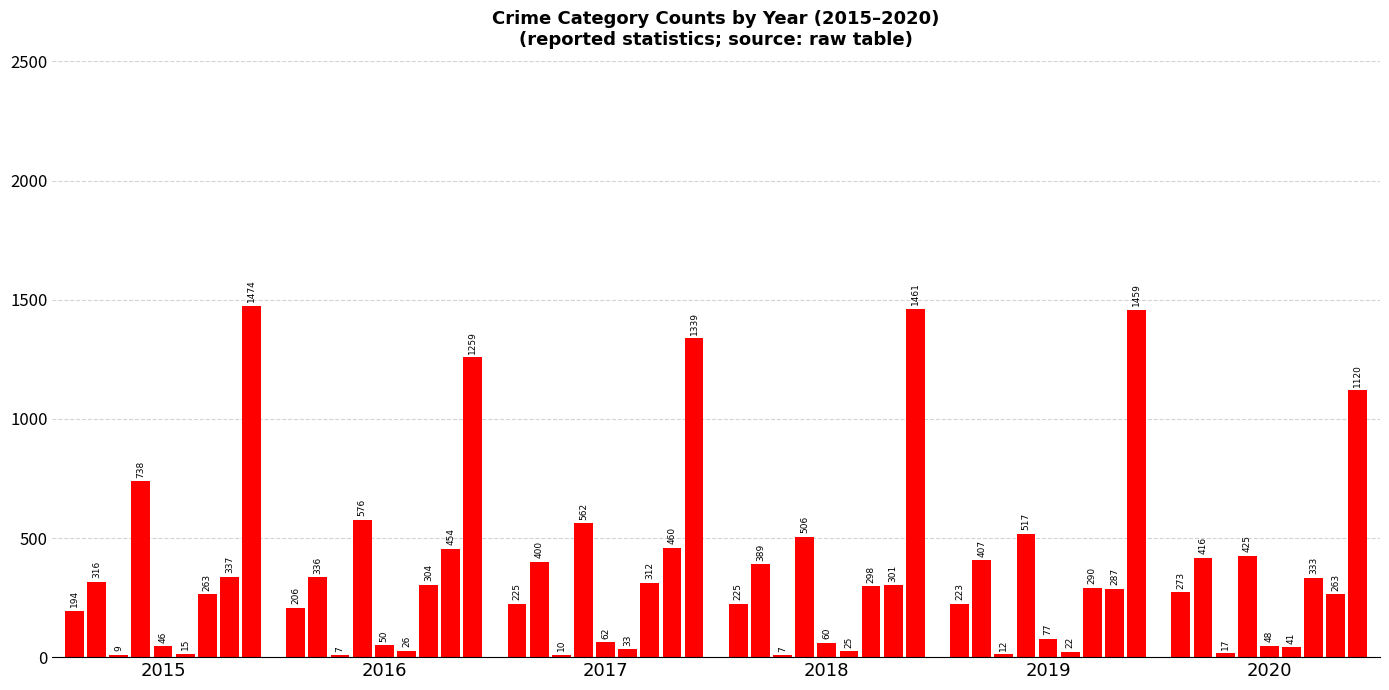

What is the maximum value shown in the chart?

1474